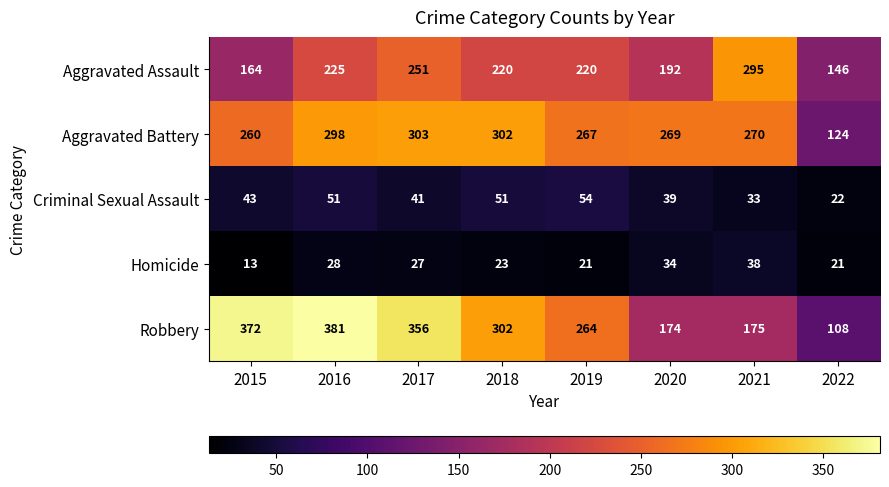

List the labels in order of Aggravated Battery value, largest first.

2017, 2018, 2016, 2021, 2020, 2019, 2015, 2022